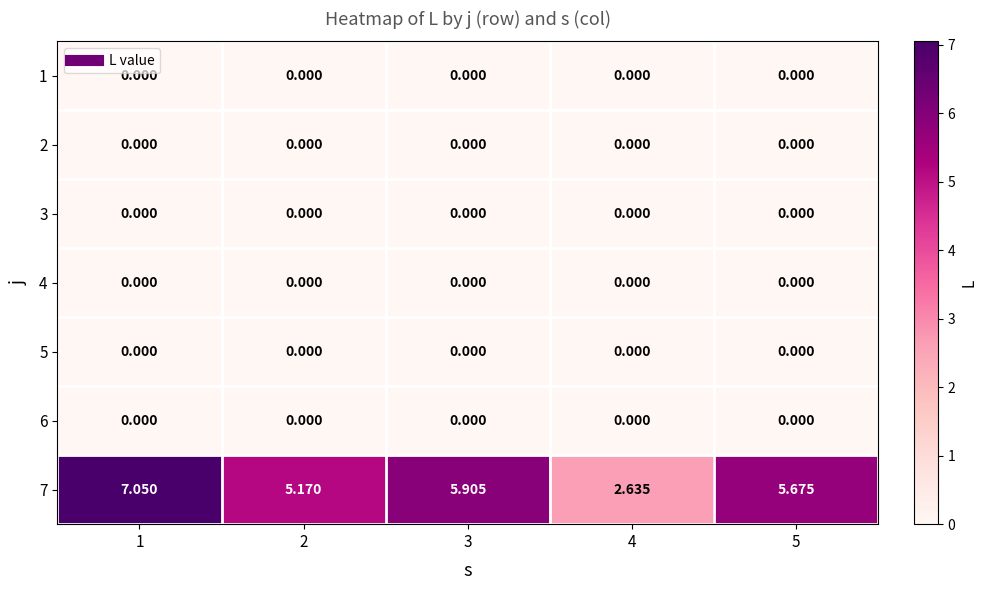

How many data points does each series have?

5